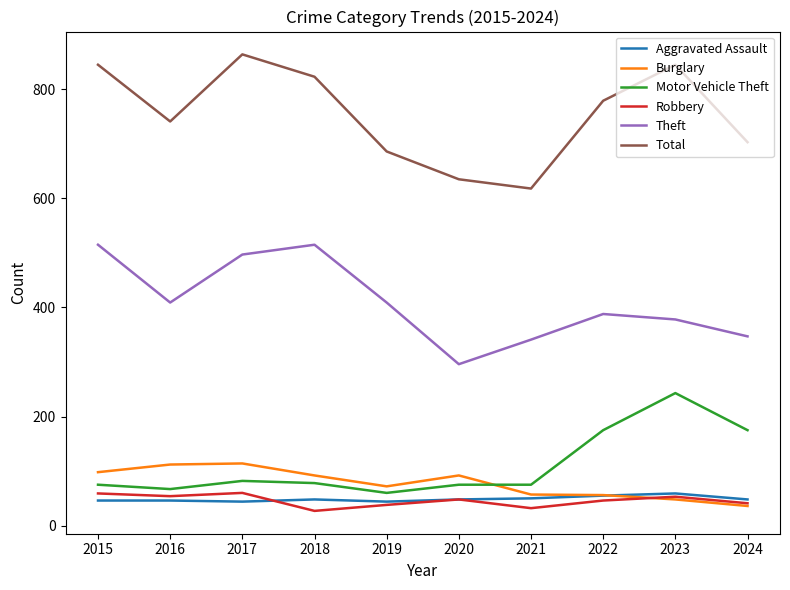

Which series has the largest total across all categories?

Total